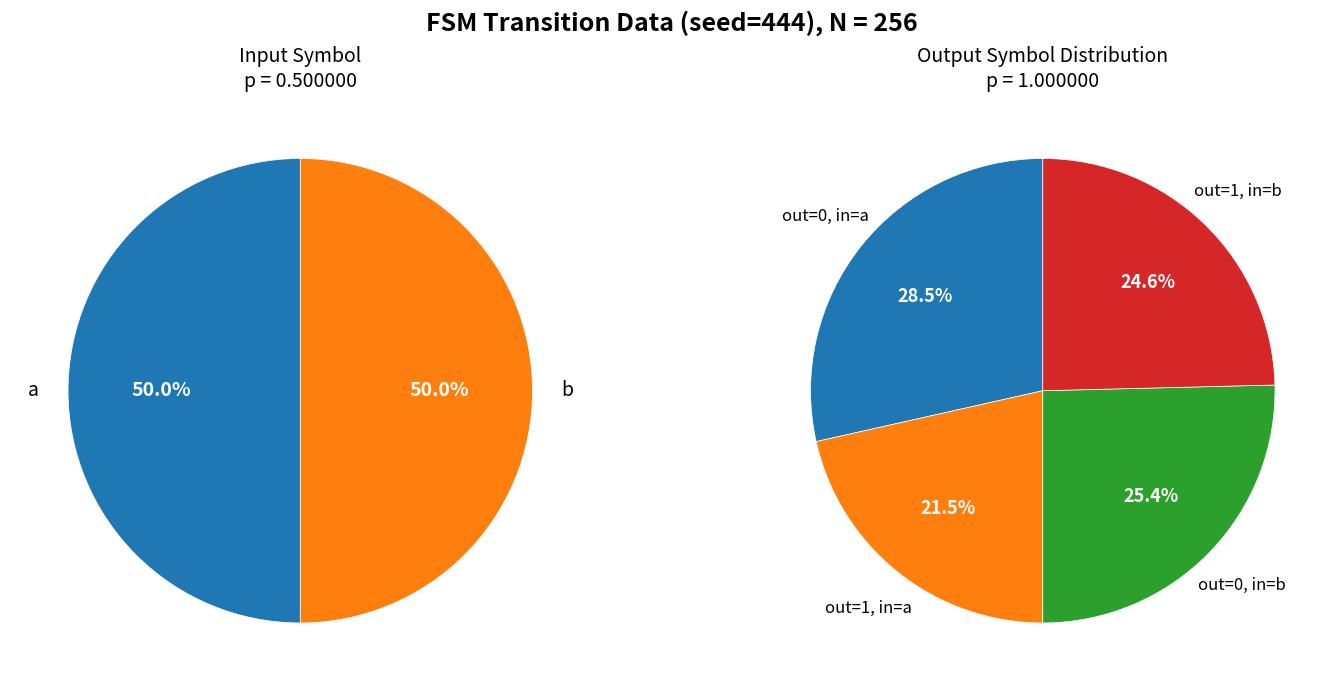

What portion of the pie excludes output_0_input_b?

74.6%